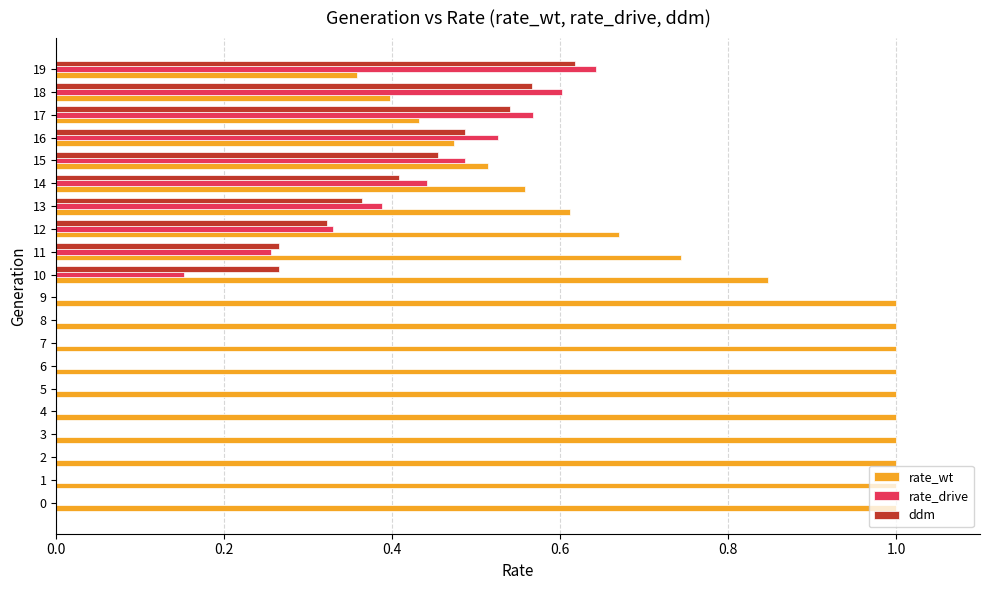

What is the sum of all ddm values?

4.3